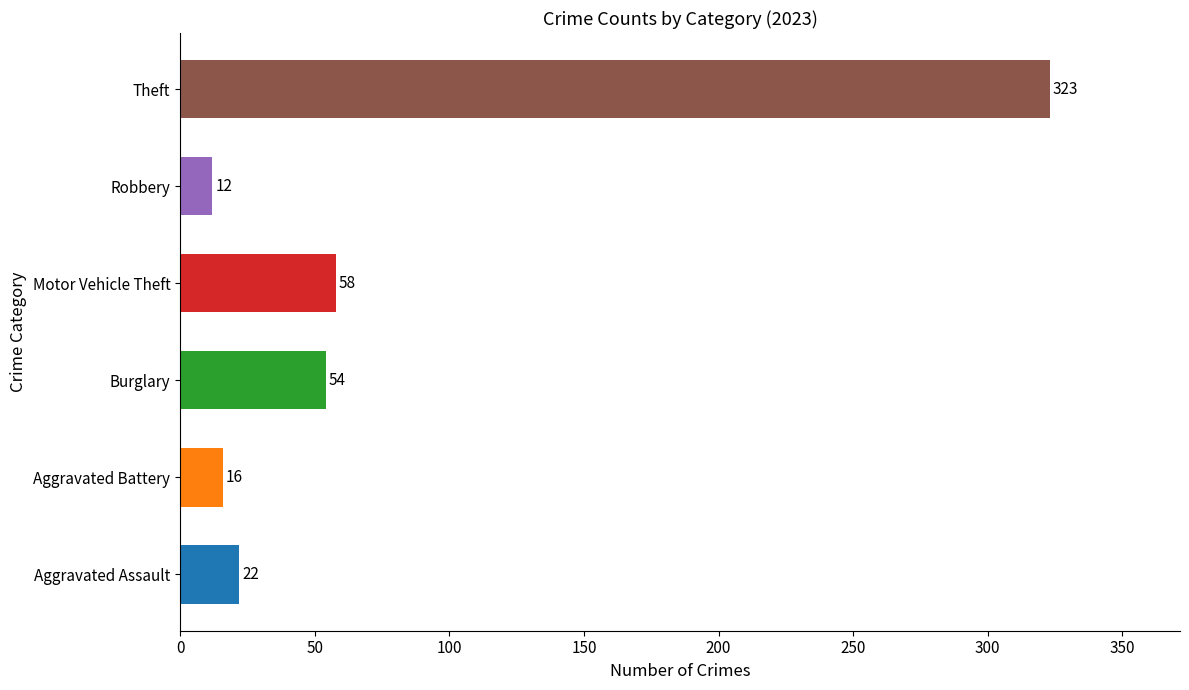

How many bars are there in each group?

6